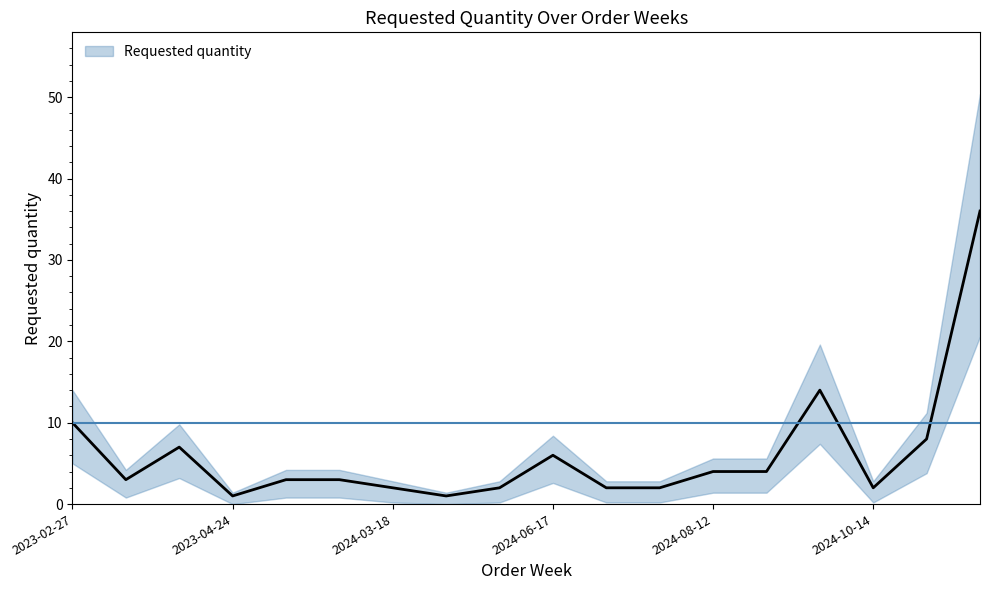

Reading left to right, what are all the values shown in this chart?

2023-02-27=10	2023-03-20=3	2023-04-17=7	2023-04-24=1	2024-02-19=3	2024-03-04=3	2024-03-18=2	2024-04-01=1	2024-04-15=2	2024-06-17=6	2024-07-15=2	2024-08-05=2	2024-08-12=4	2024-09-16=4	2024-09-30=14	2024-10-14=2	2024-10-21=8	2024-10-28=36